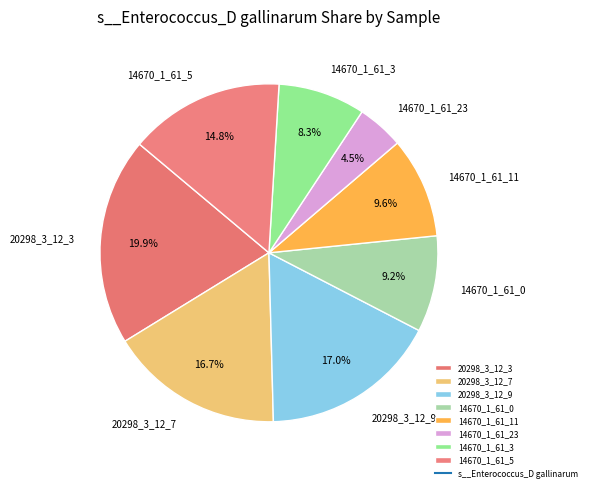

Which category has the smallest portion of the pie?

14670_1_61_23